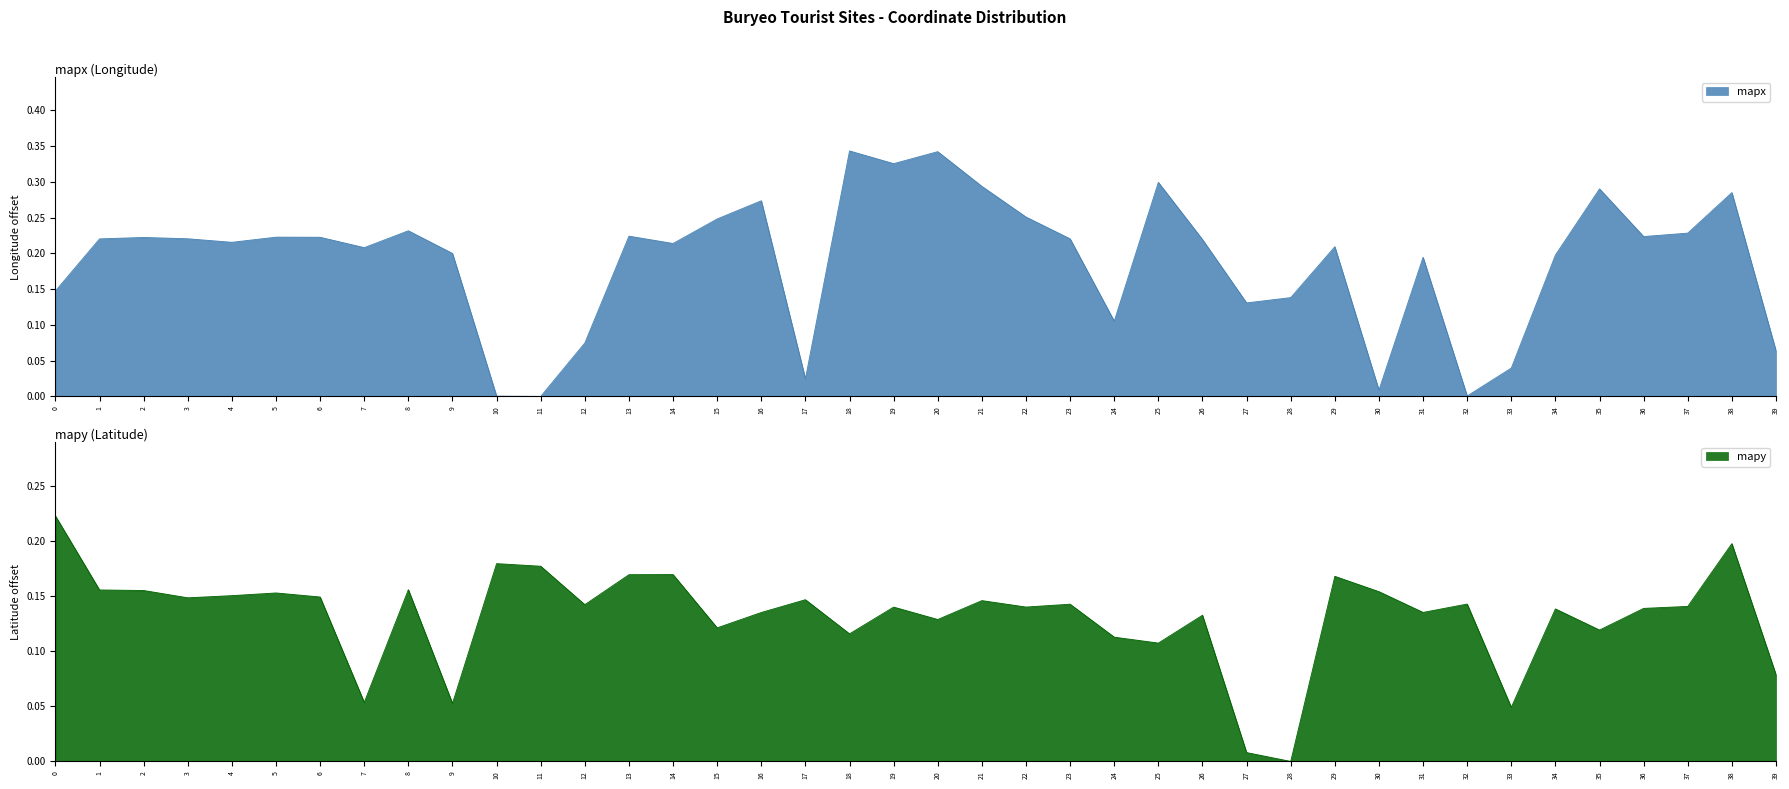

True or false: mapy and mapx cross at least once.

True